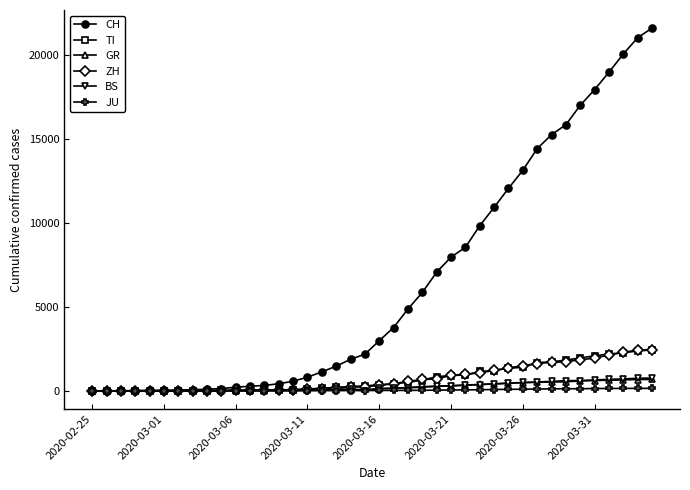

Which series has the largest range (max minus min)?

CH